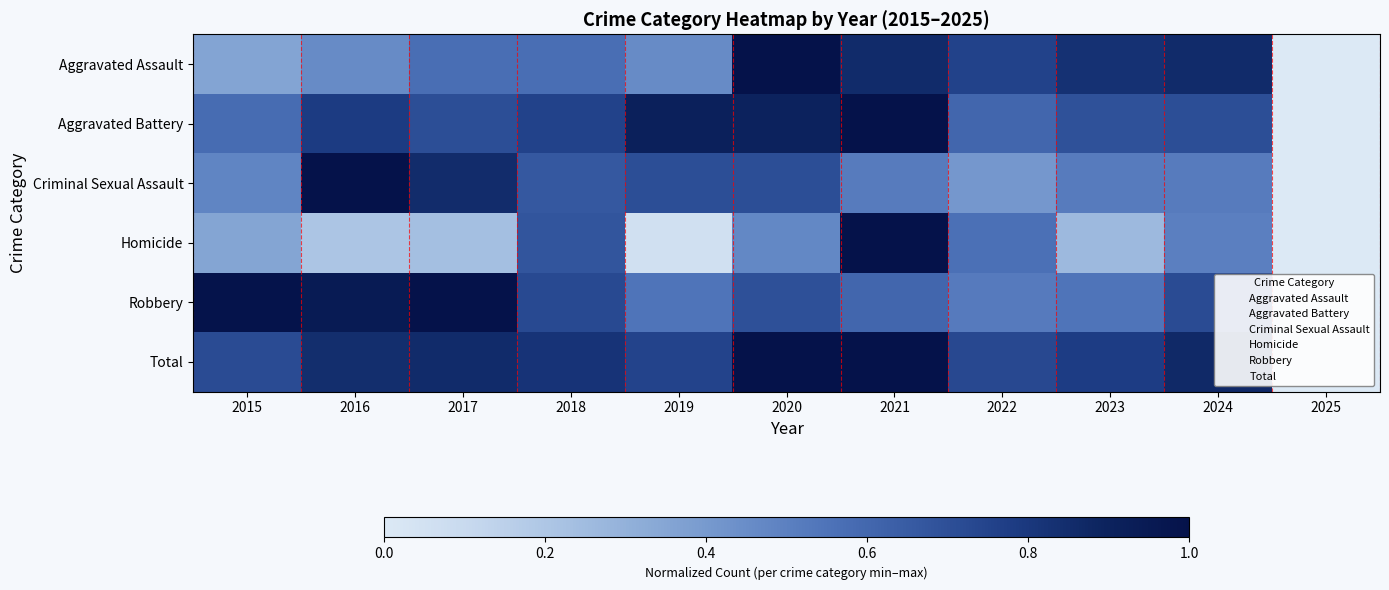

At how many categories does at least one series exceed 0?

10